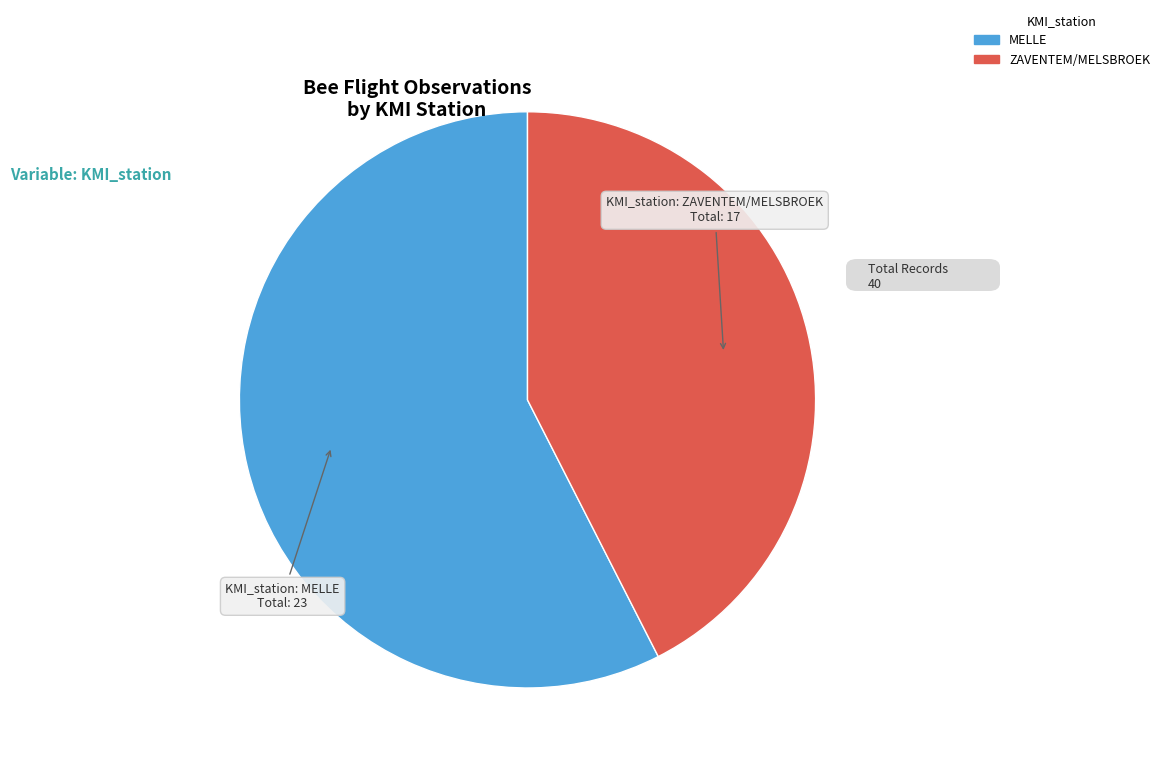

Which category has the smallest portion of the pie?

ZAVENTEM/MELSBROEK